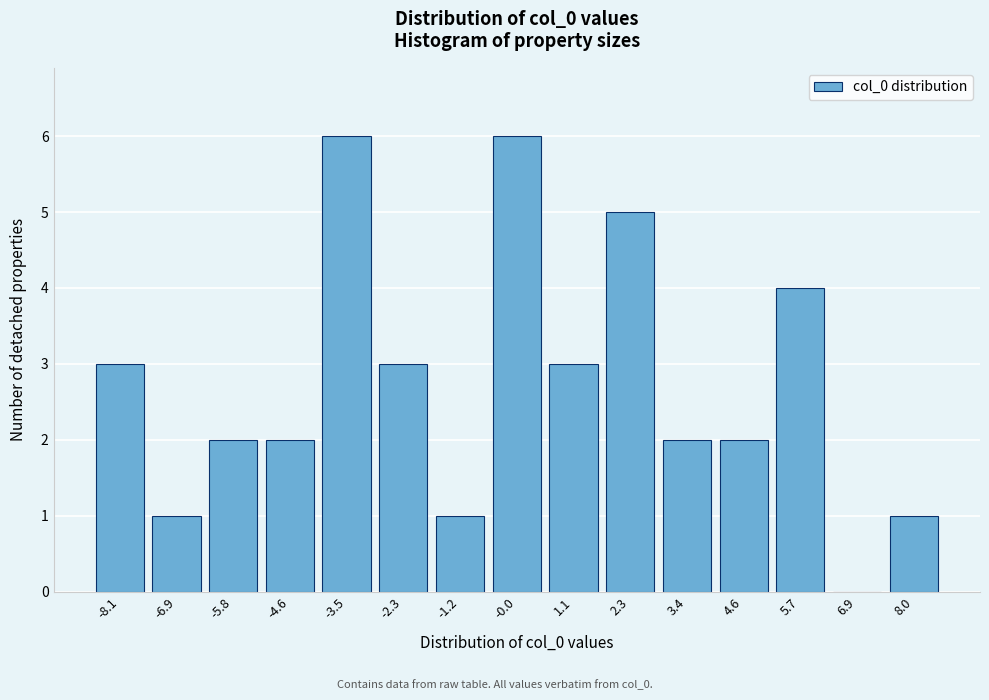

Reading right to left, what are all the values shown in this chart?

8.0=1	6.9=0	5.7=4	4.6=2	3.4=2	2.3=5	1.1=3	-0.0=6	-1.2=1	-2.3=3	-3.5=6	-4.6=2	-5.8=2	-6.9=1	-8.1=3